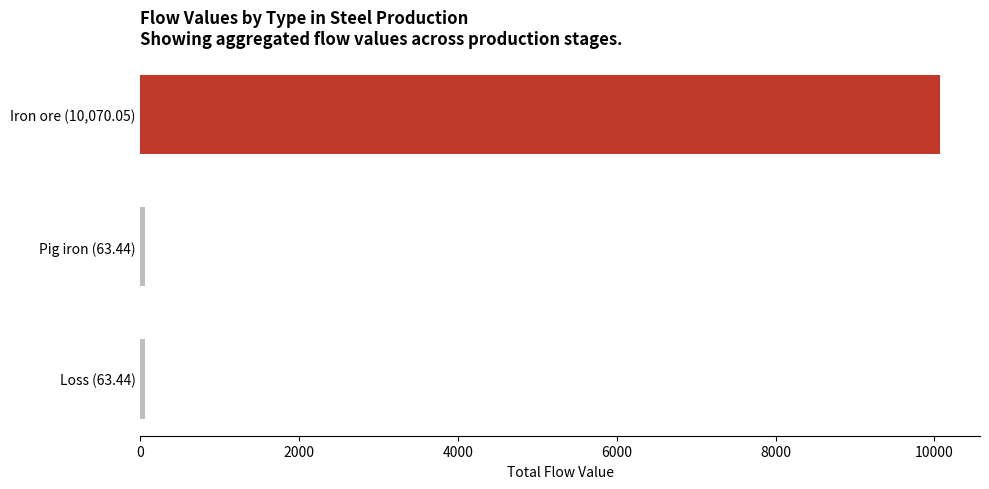

What is the sum of all values?

10196.9